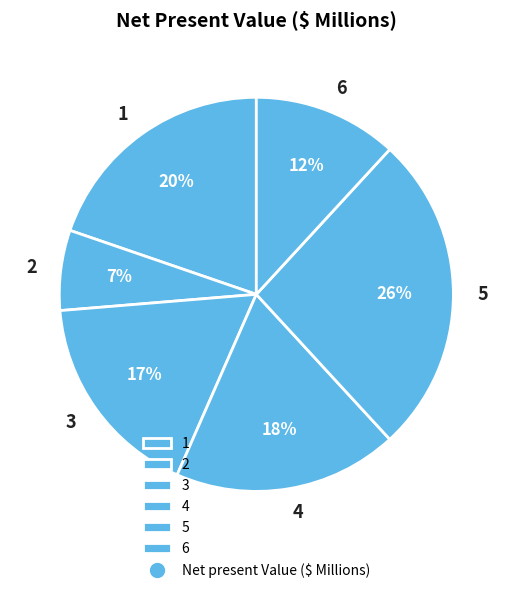

Is it true that 5 is 15% of the pie?

False